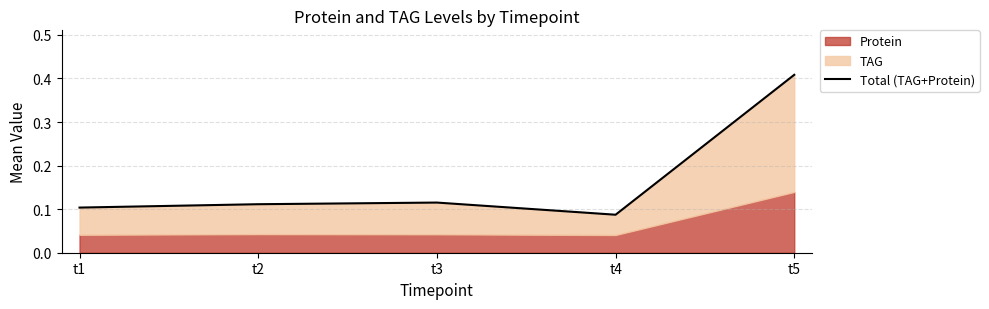

Between t4 and t1, which is larger?

t1